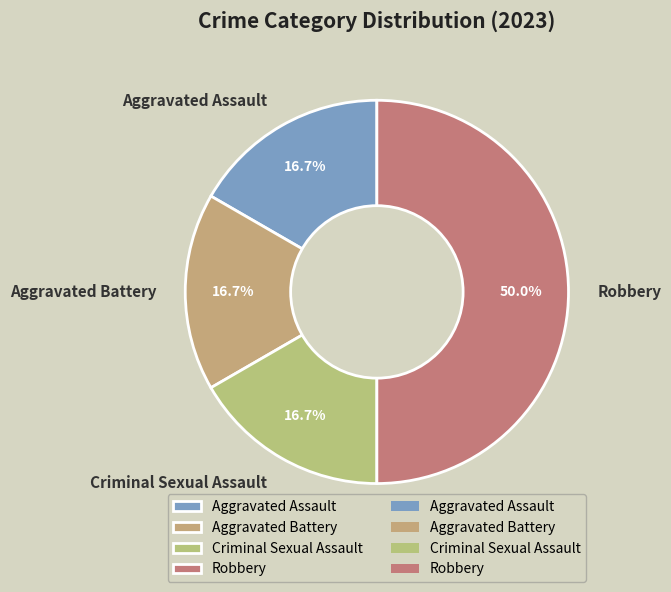

Is it true that Aggravated Battery is 6% of the pie?

False